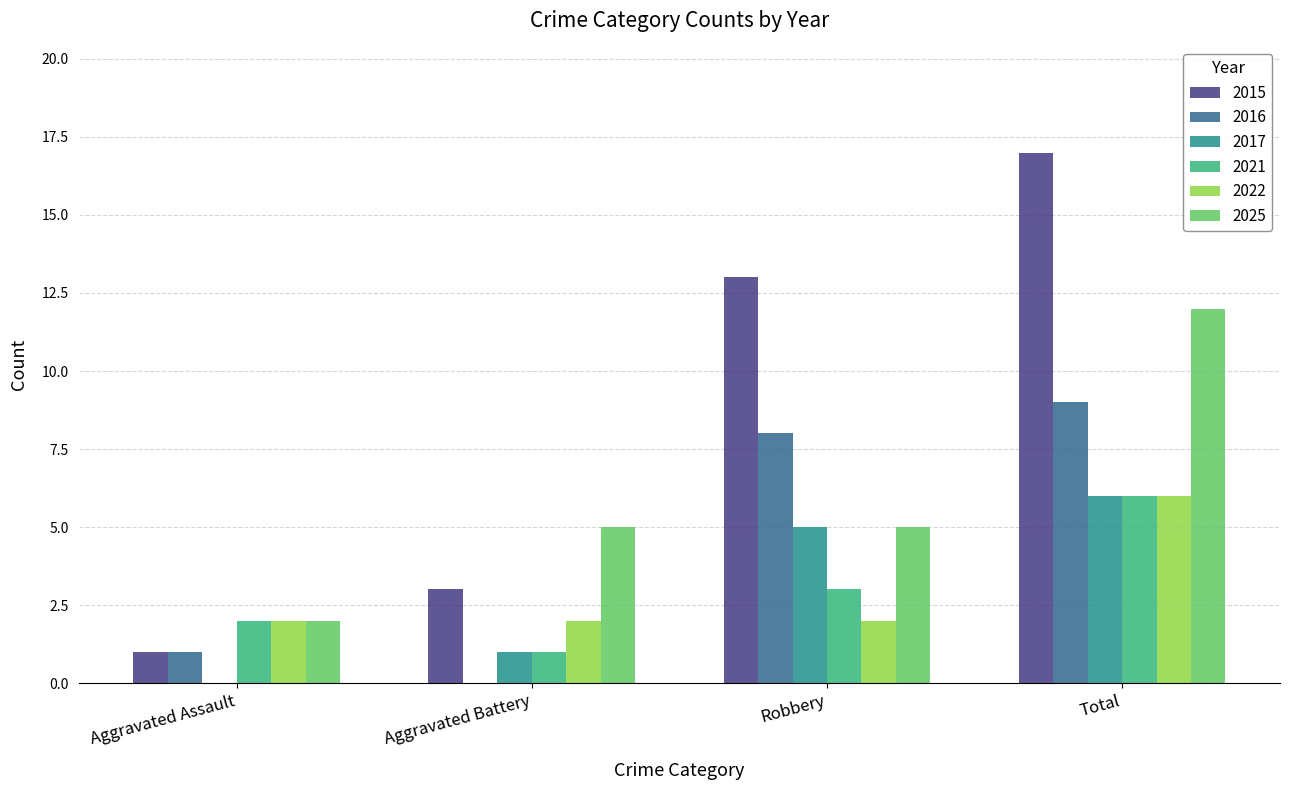

Is the value of 2021 at Aggravated Battery greater than the value of 2025 at Aggravated Assault?

No